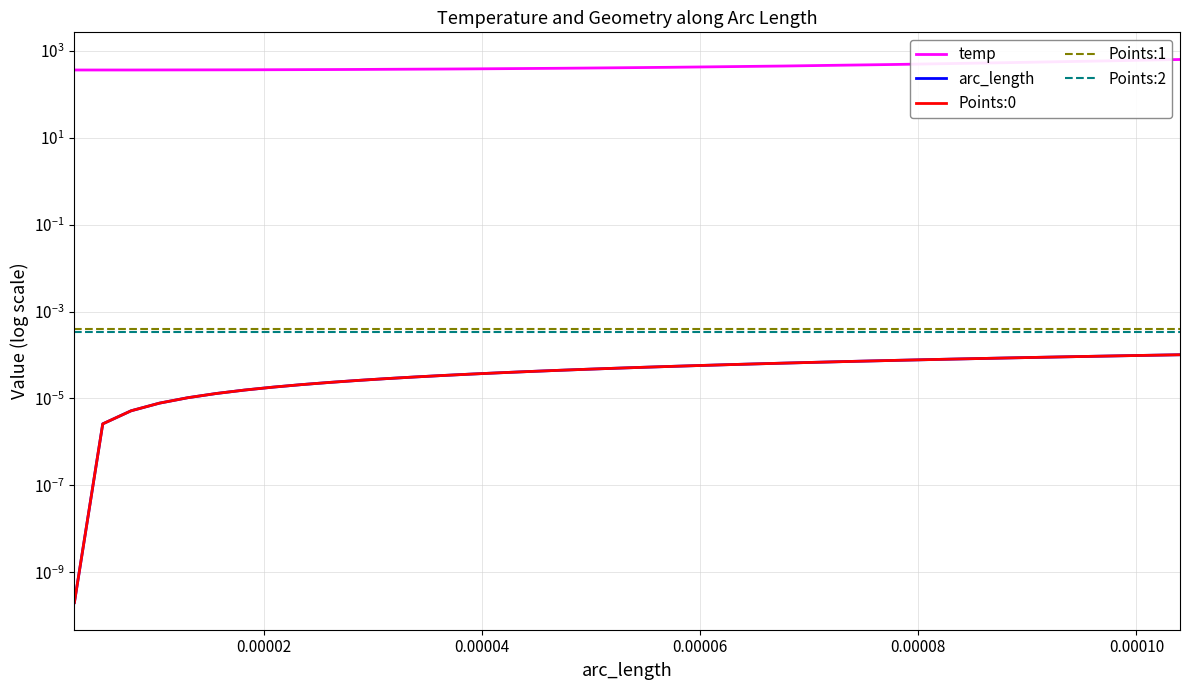

Does the chart display data point markers on the line(s)?

No